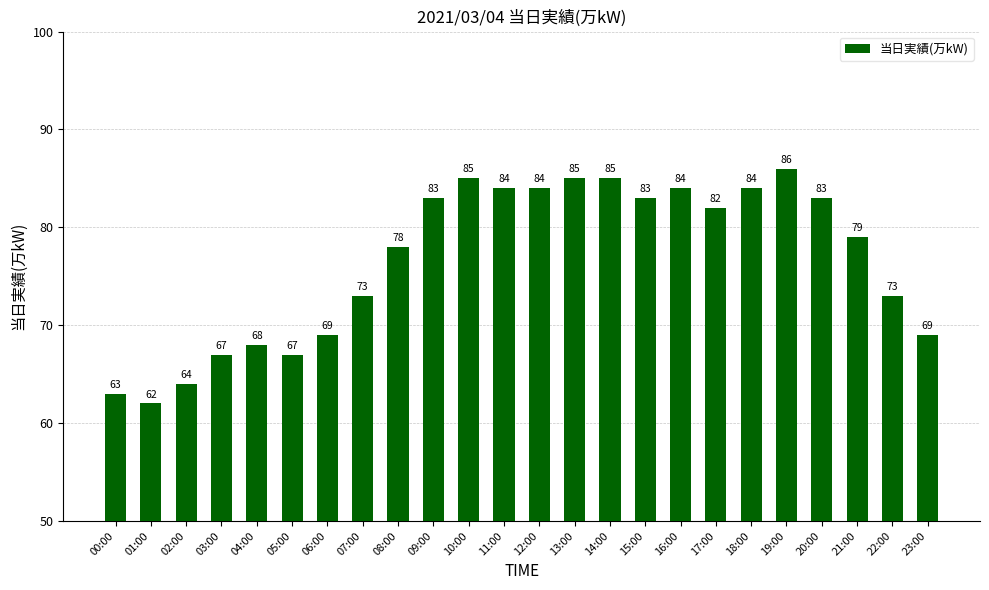

Is it true that the value at 20:00 is 83?

True